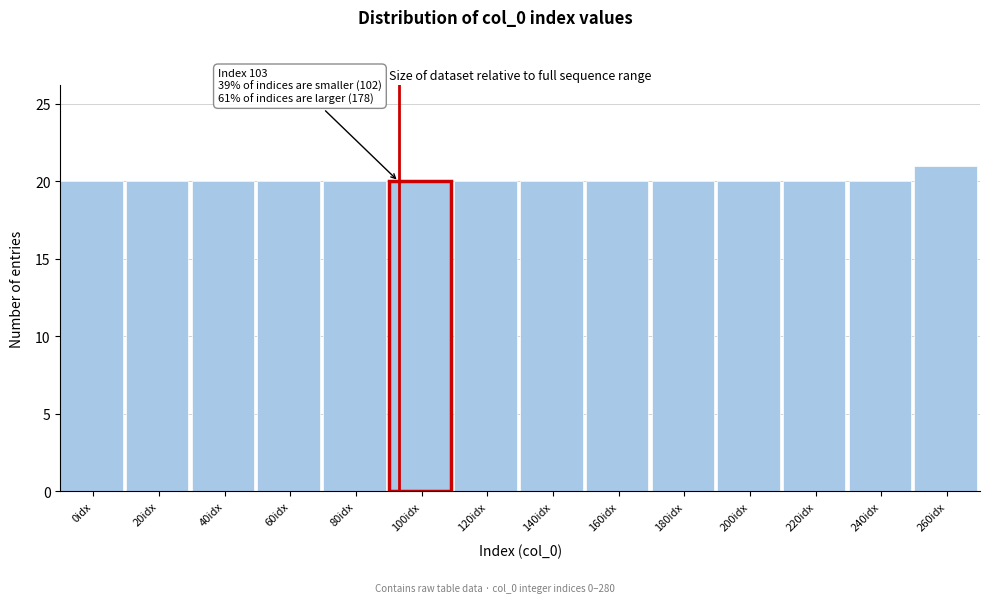

Reading left to right, extract all data points from this chart.

20	20	20	20	20	20	20	20	20	20	20	20	20	21